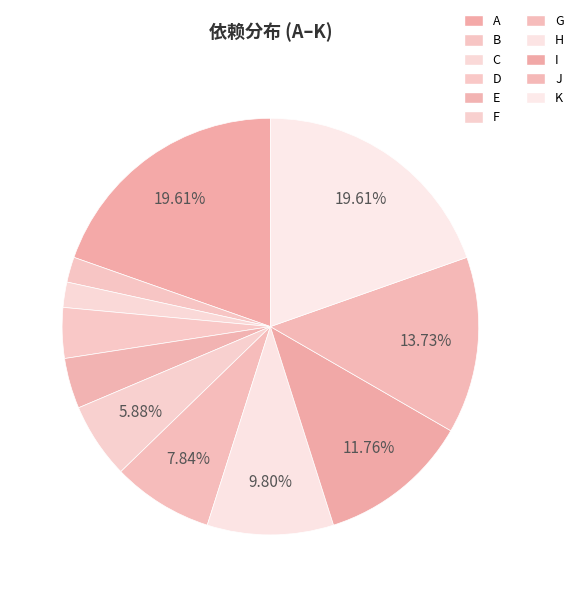

Count the number of slices in the pie.

11